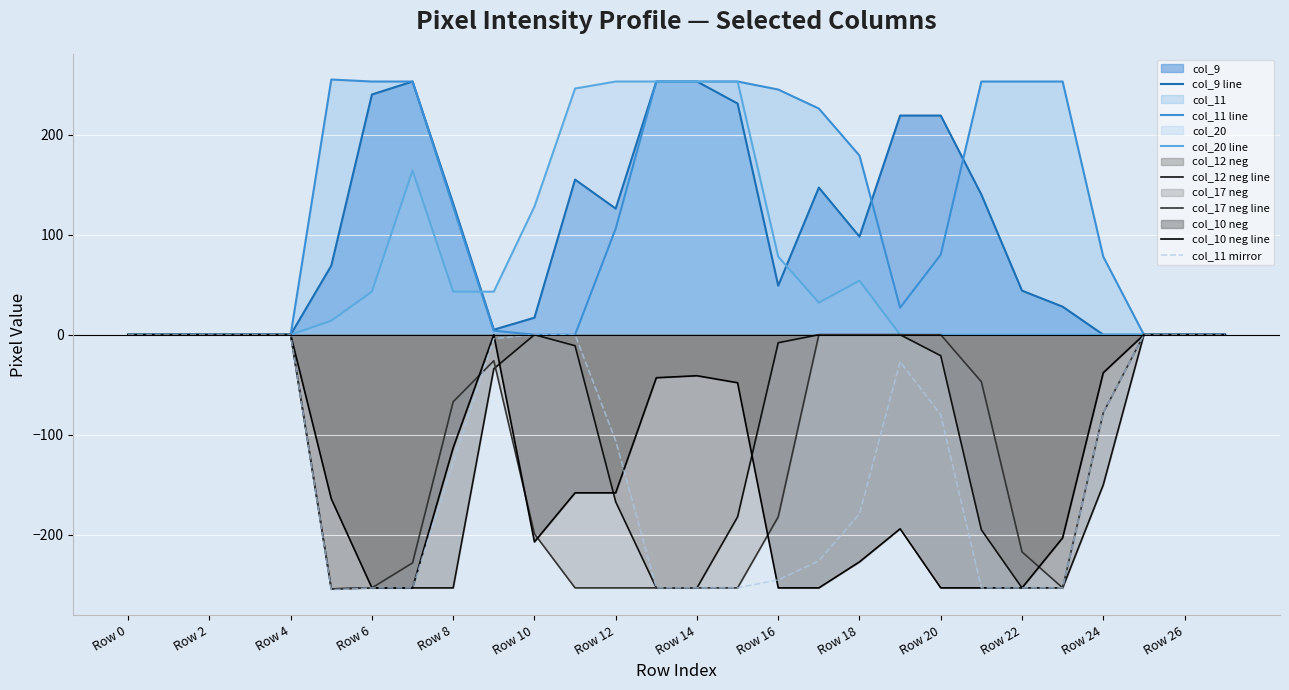

Is the value of col_9 at Row 4 greater than the value of col_11 at Row 27?

No